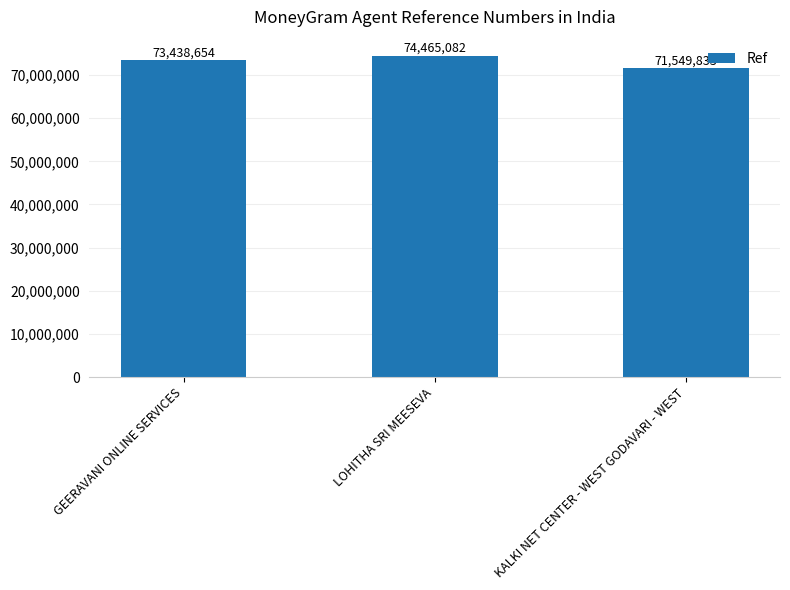

How many values are between 71549833 and 74465082?

3